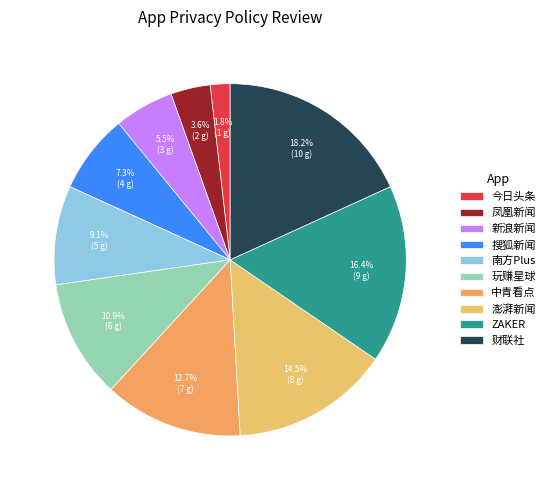

Does 搜狐新闻 represent more than half of the total?

No